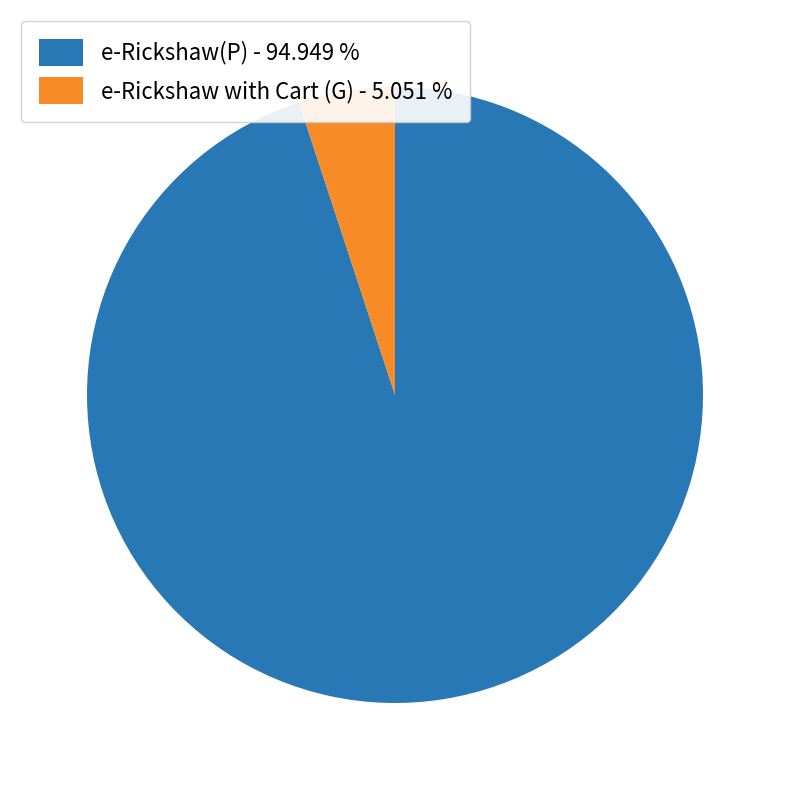

Count the number of slices in the pie.

2